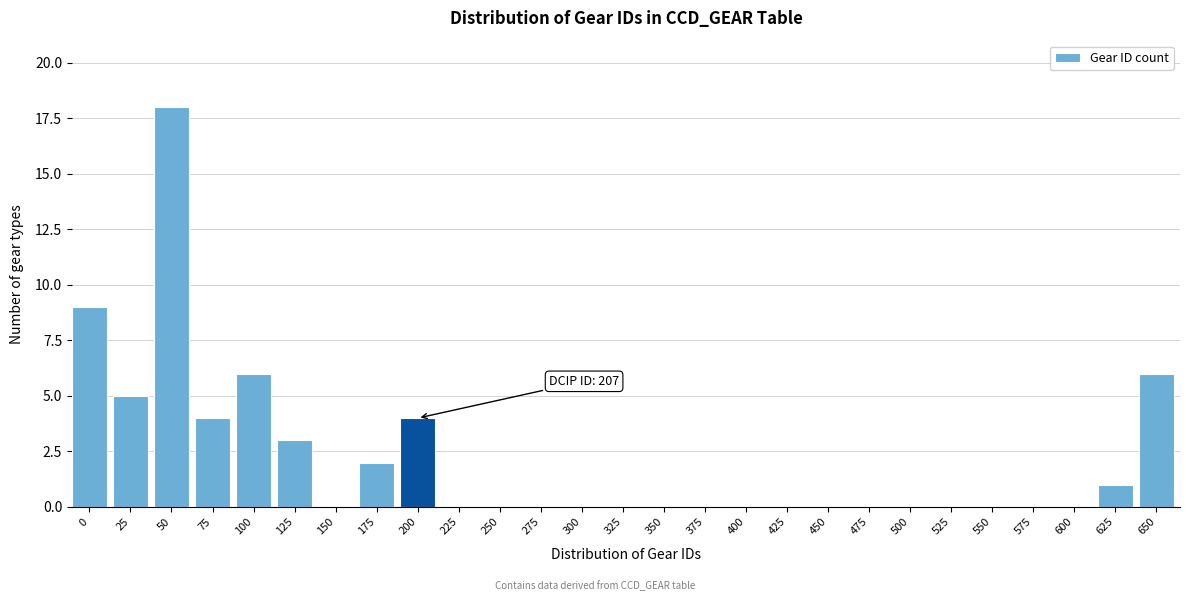

Reading left to right, list all the values displayed in this chart.

0=9	25=5	50=18	75=4	100=6	125=3	150=0	175=2	200=4	225=0	250=0	275=0	300=0	325=0	350=0	375=0	400=0	425=0	450=0	475=0	500=0	525=0	550=0	575=0	600=0	625=1	650=6